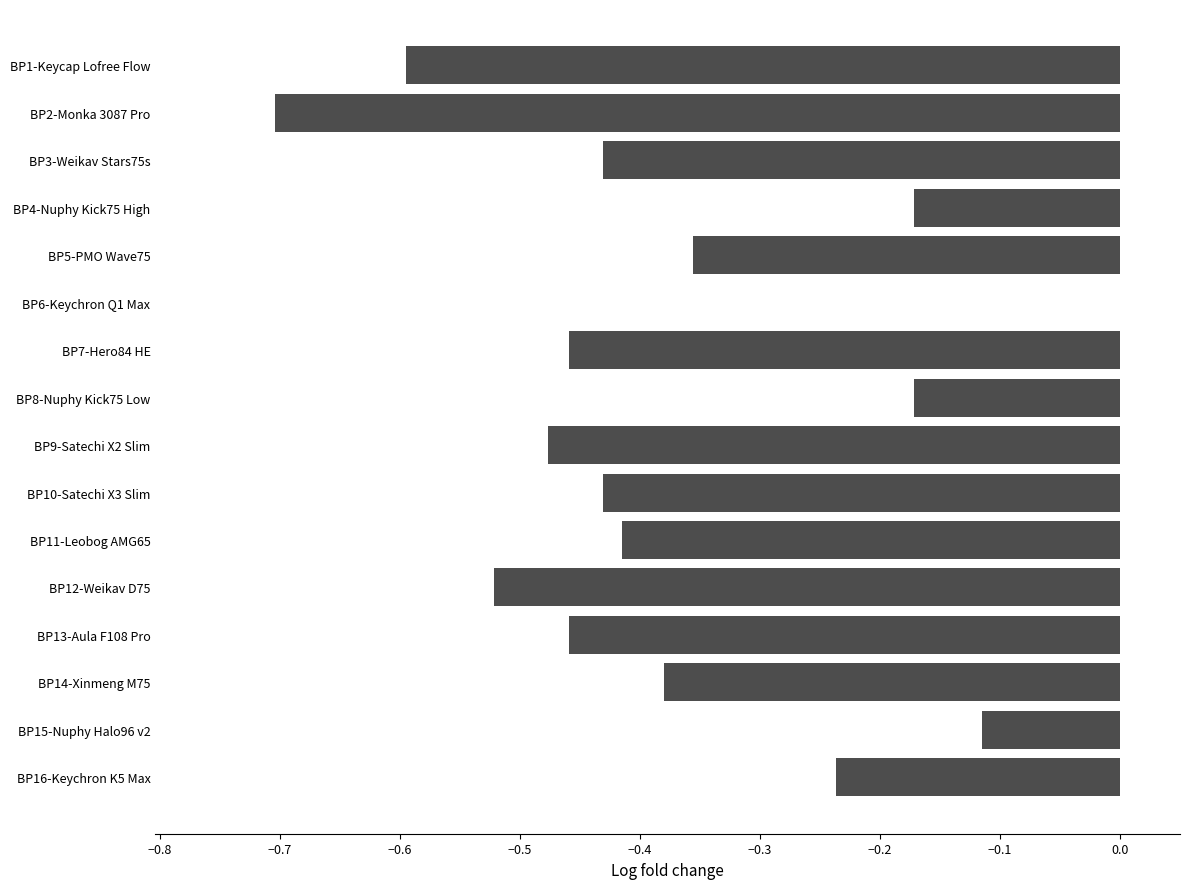

How many series are shown in this chart?

1